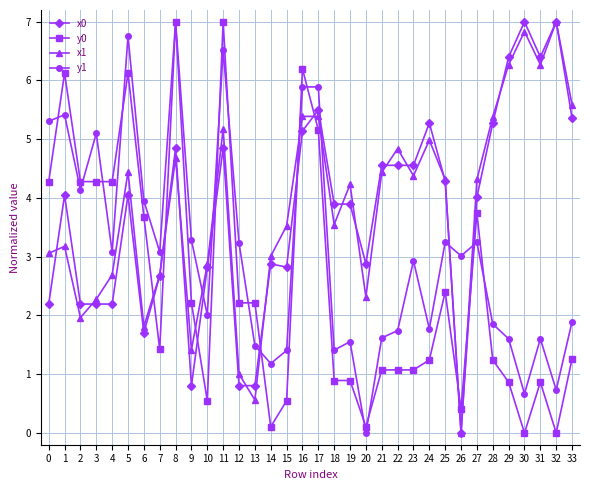

True or false: x0 has a value of 0.5 at 6.

False